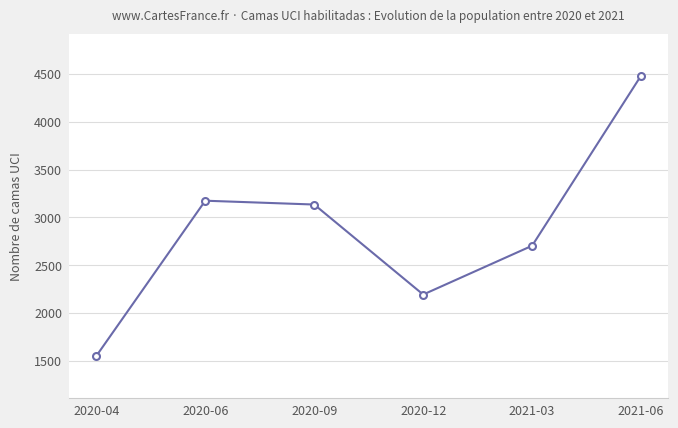

What is the label of the 1st point from the left?

2020-04